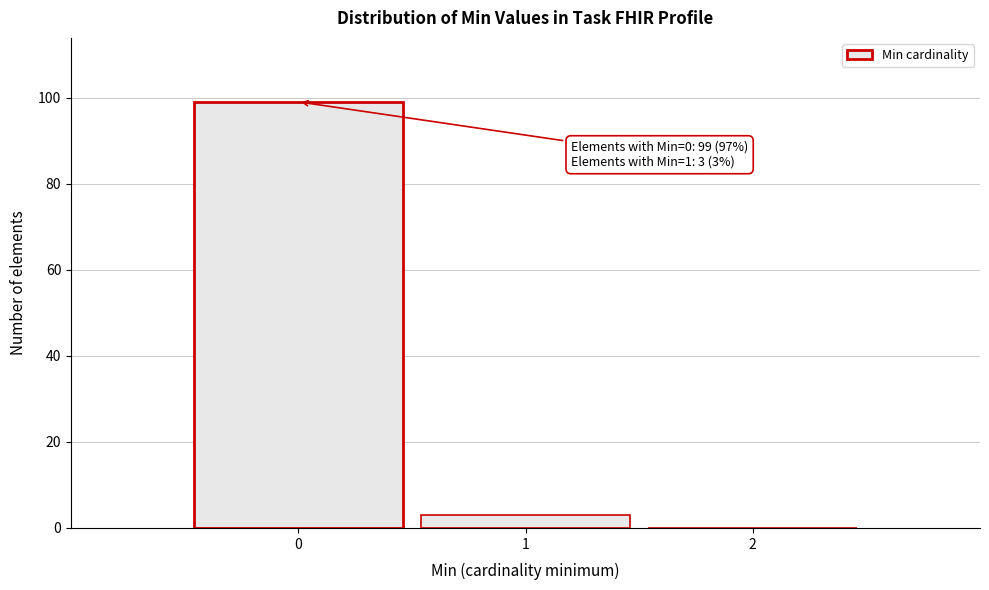

Which range on the x-axis has the tallest bar?

-0.5 to 0.5